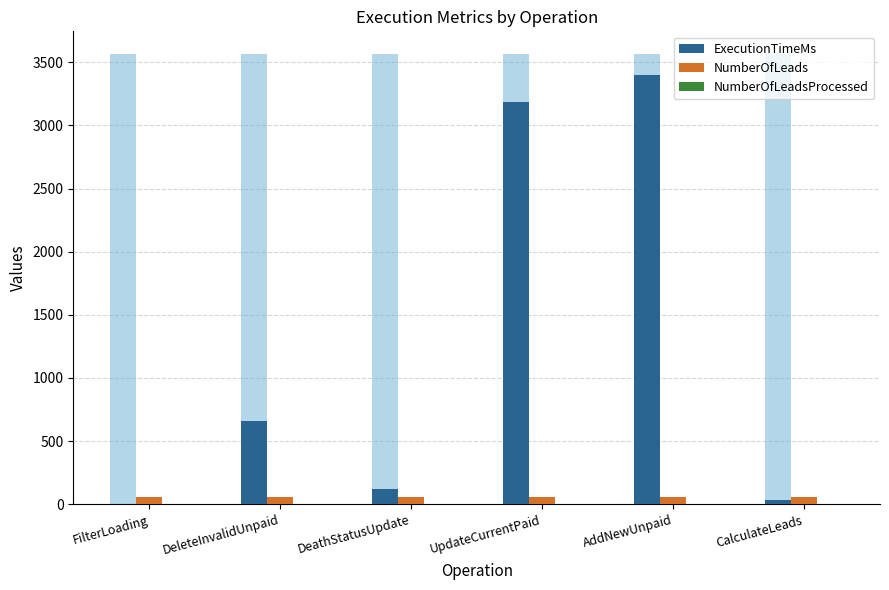

Reading left to right, list all the values displayed in this chart.

ExecutionTimeMs: FilterLoading=0	DeleteInvalidUnpaid=656	DeathStatusUpdate=122	UpdateCurrentPaid=3185	AddNewUnpaid=3397	CalculateLeads=34
NumberOfLeads: FilterLoading=53	DeleteInvalidUnpaid=53	DeathStatusUpdate=53	UpdateCurrentPaid=53	AddNewUnpaid=53	CalculateLeads=53
NumberOfLeadsProcessed: FilterLoading=0	DeleteInvalidUnpaid=0	DeathStatusUpdate=0	UpdateCurrentPaid=0	AddNewUnpaid=3	CalculateLeads=0